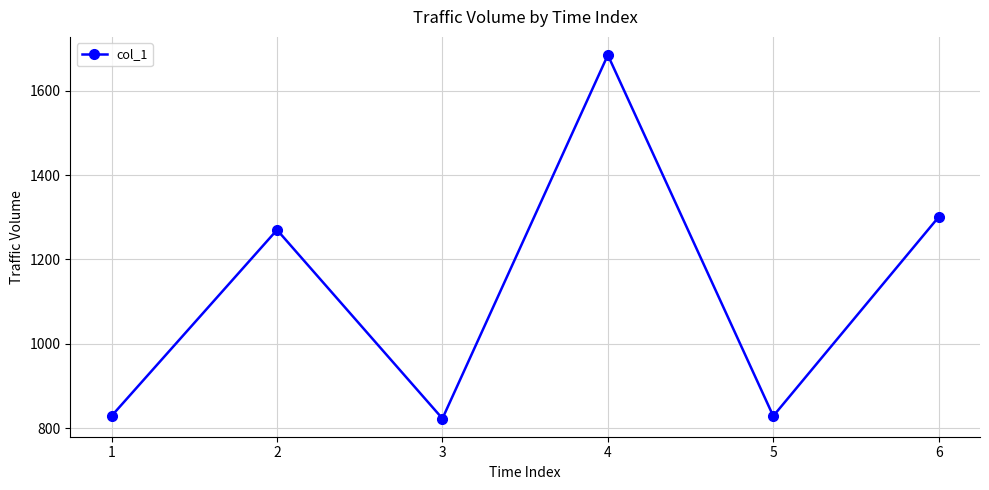

Where is the first local minimum?

3